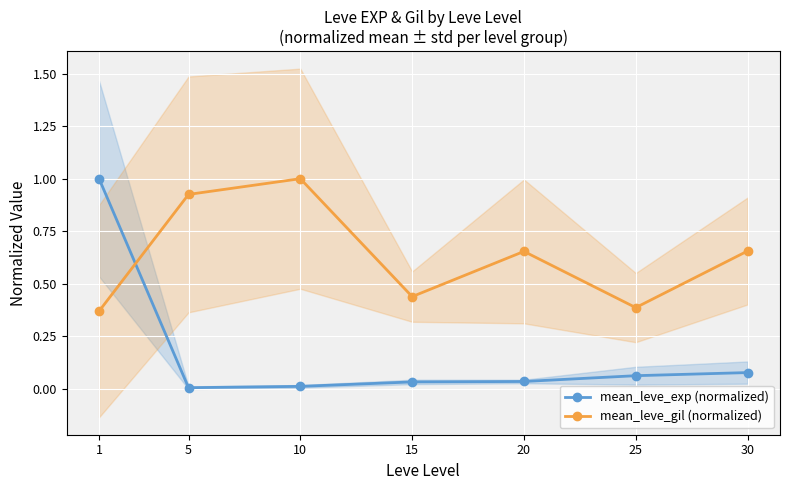

At which category does mean_leve_gil (normalized) reach its first local peak?

10